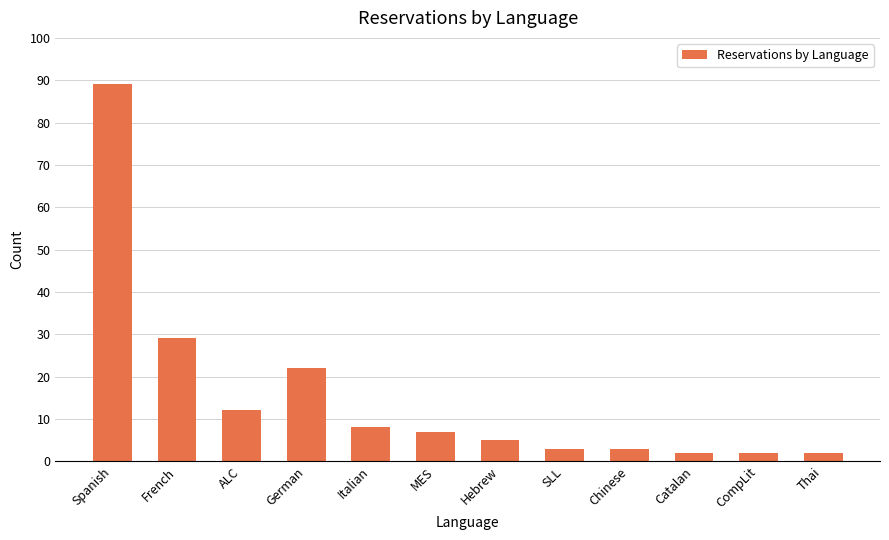

Is it true that the value at ALC is 12?

True